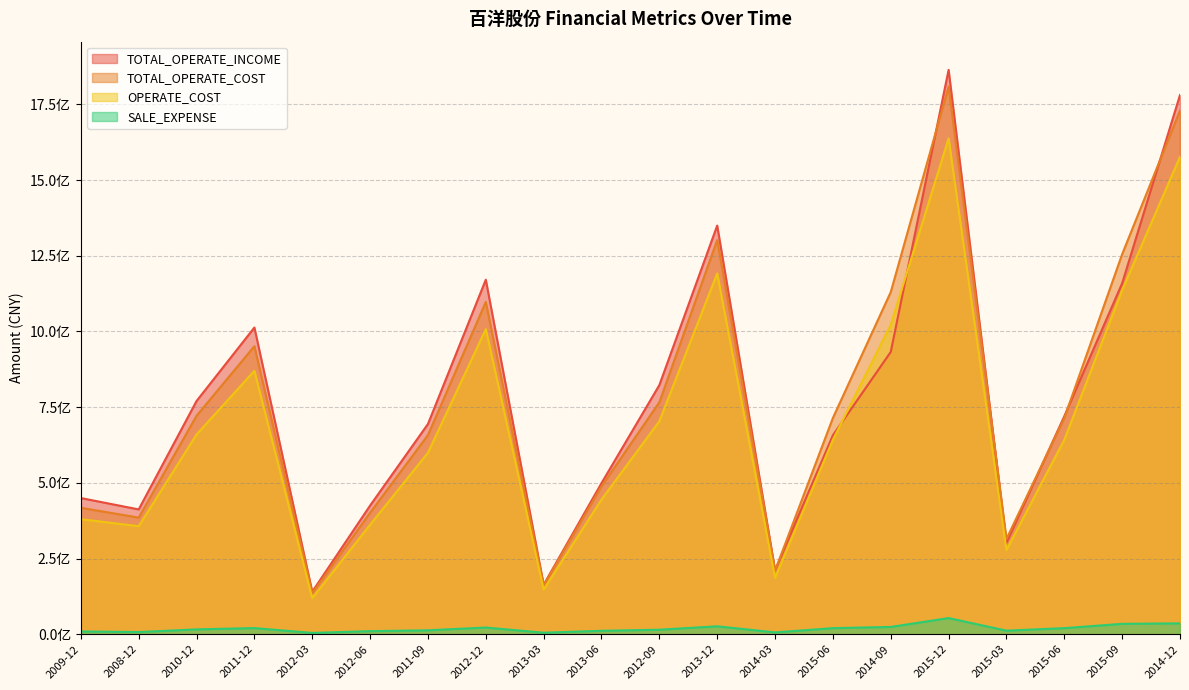

Is it true that OPERATE_COST equals 156166628.6 at 2010-12?

False